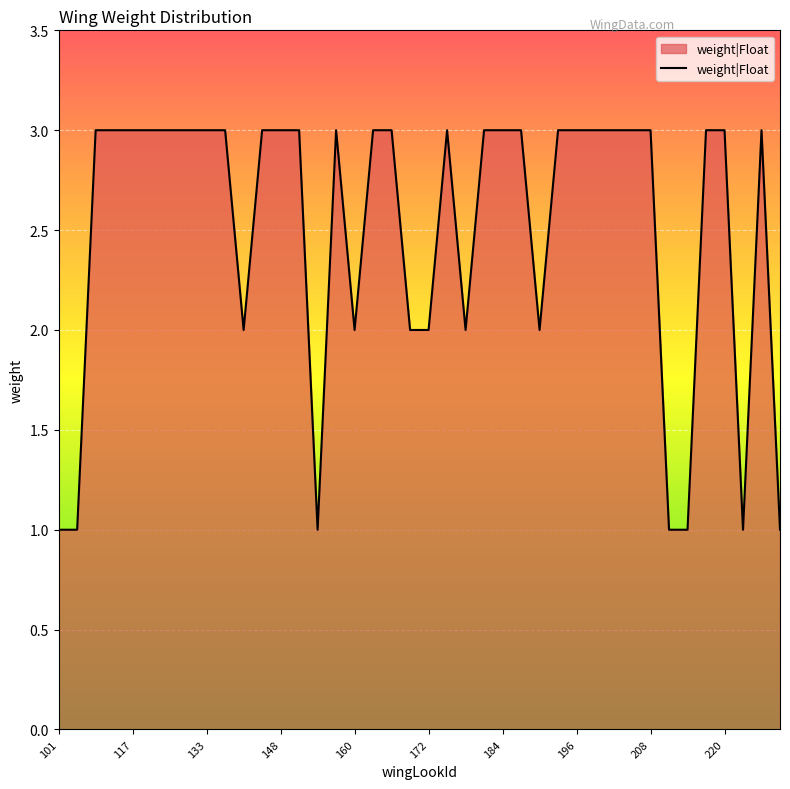

What is the maximum value shown in the chart?

3